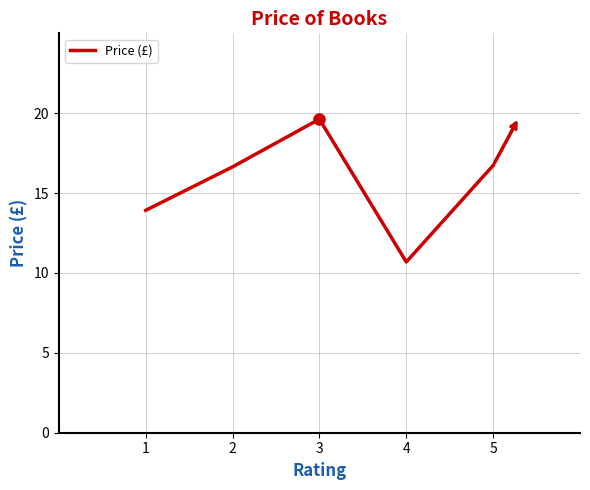

How many distinct data groups are displayed?

1